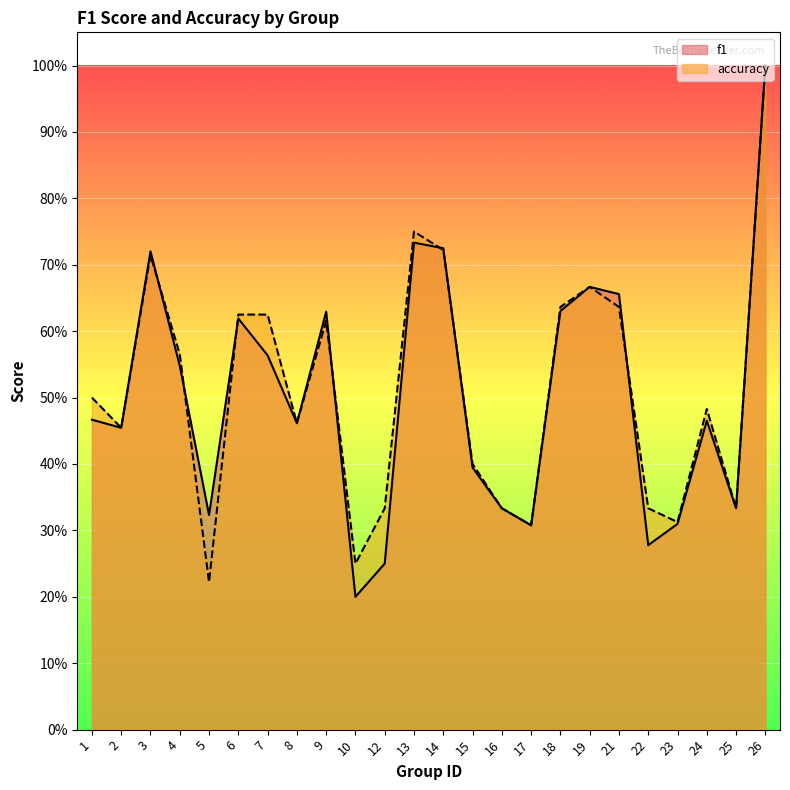

How many lines are shown in the chart?

2